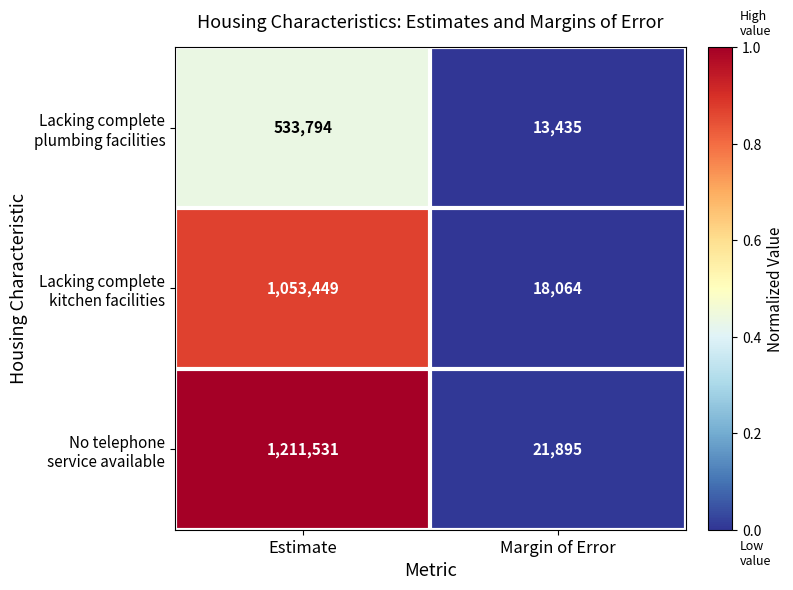

What is the total value across all series at Margin of Error?

53394